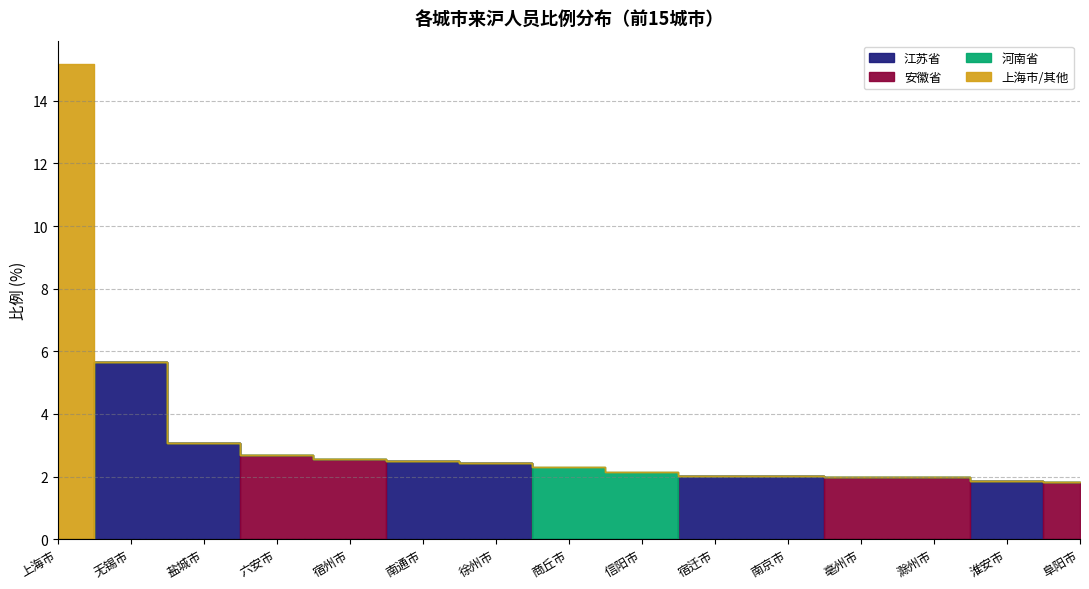

What are all the series names shown in the legend?

江苏省, 安徽省, 河南省, 上海市/其他